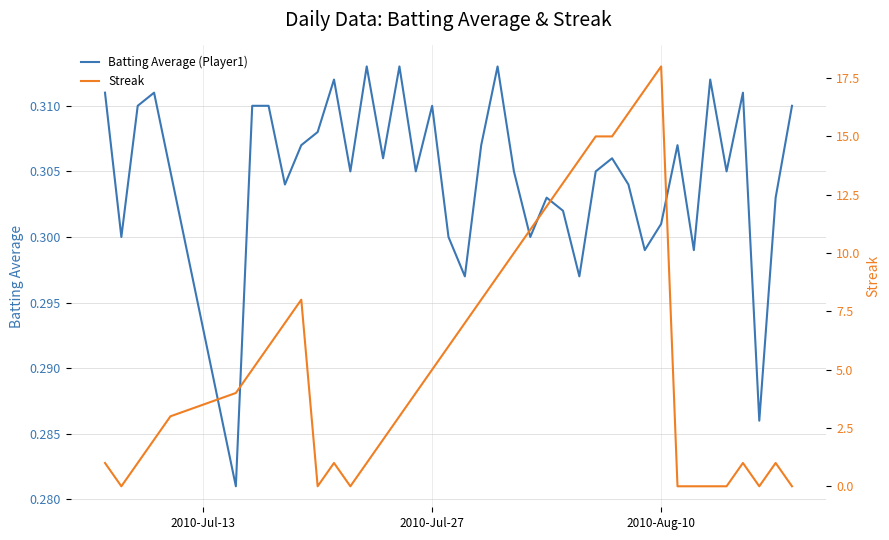

Which series has the largest total across all categories?

Streak